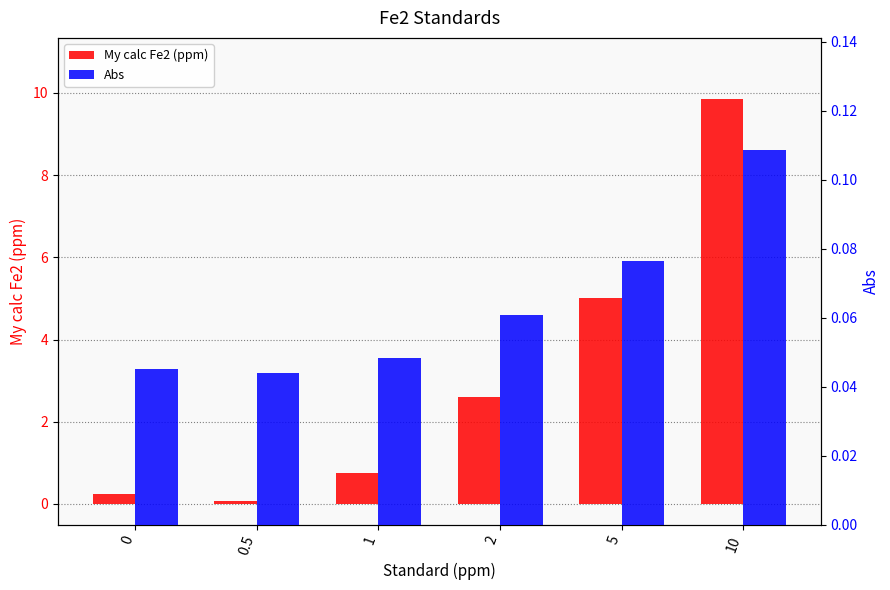

What is the sum of all My calc Fe2 (ppm) values?

18.5